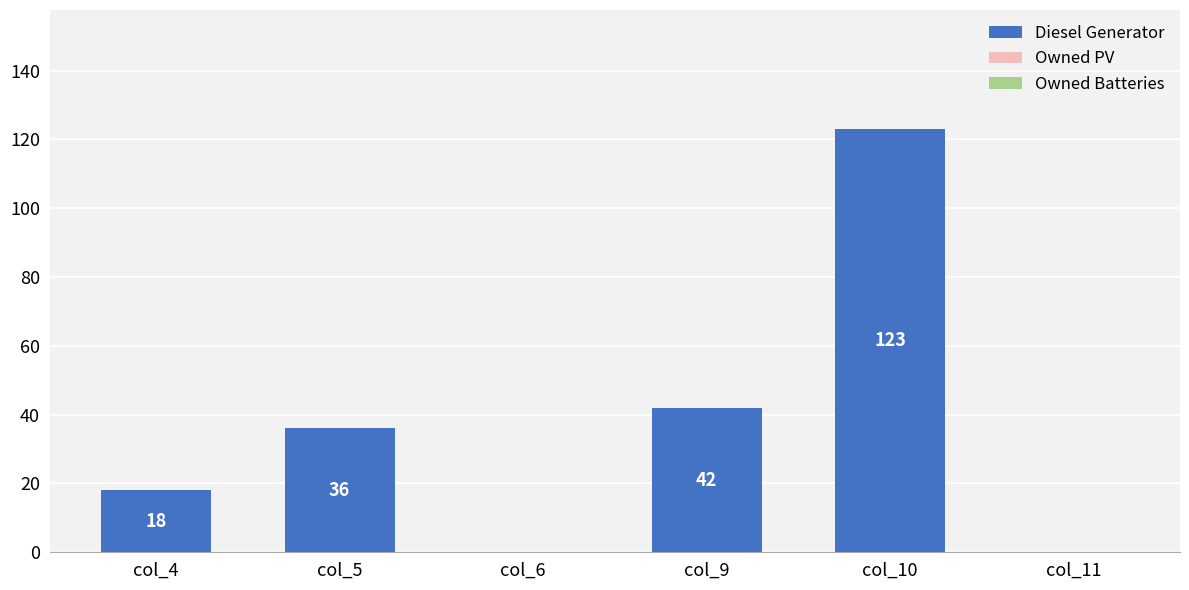

True or false: the data shows 0 at col_6.

True